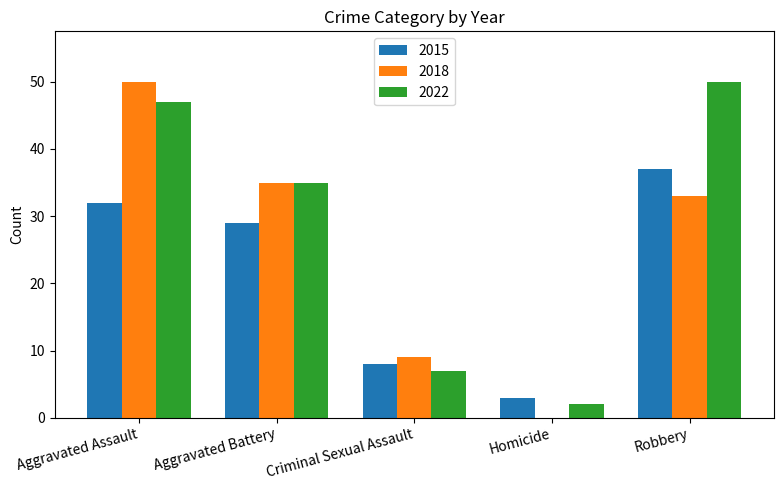

Which category has the highest value in the 2015 series?

Robbery